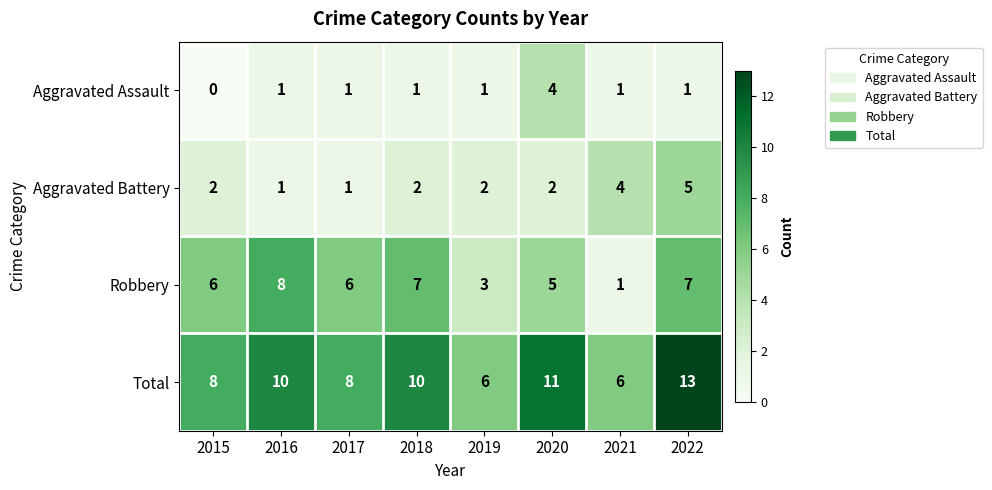

Count the Aggravated Battery values in the range 2 to 4.

5